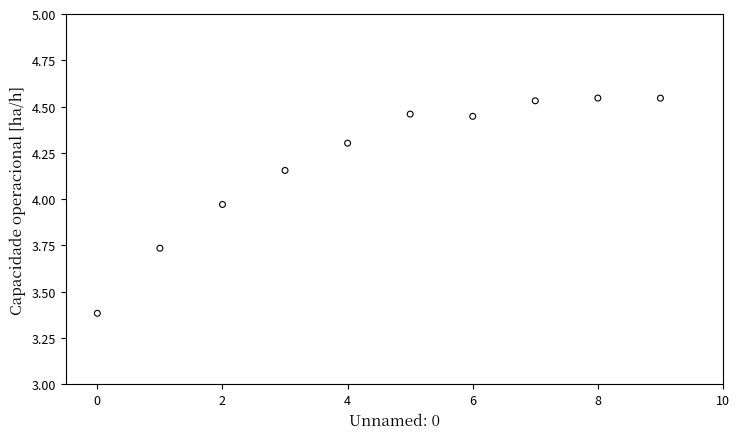

What Y value in the scatter plot is closest to 3?

3.4